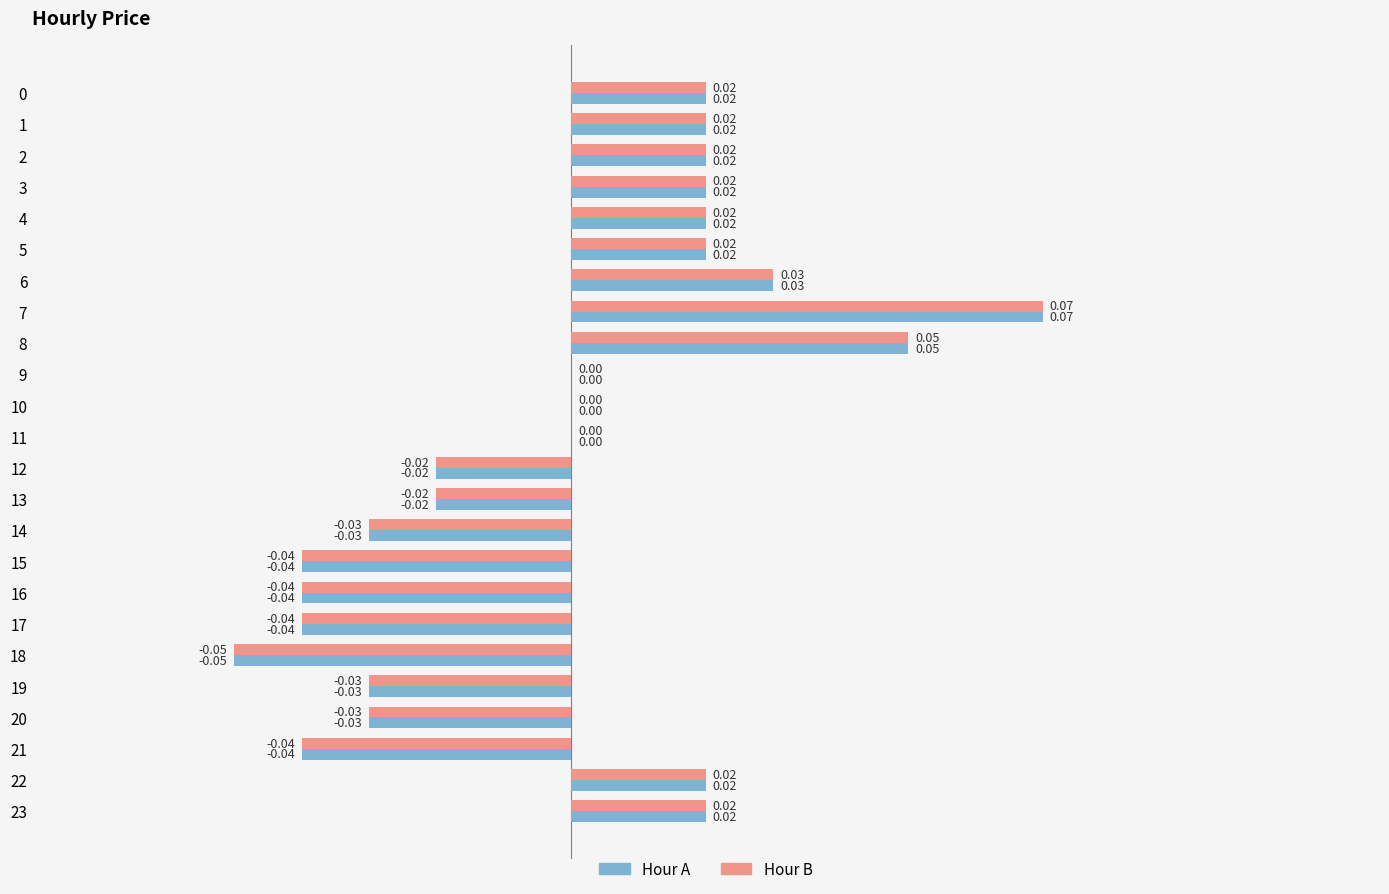

How many series are shown in this chart?

2